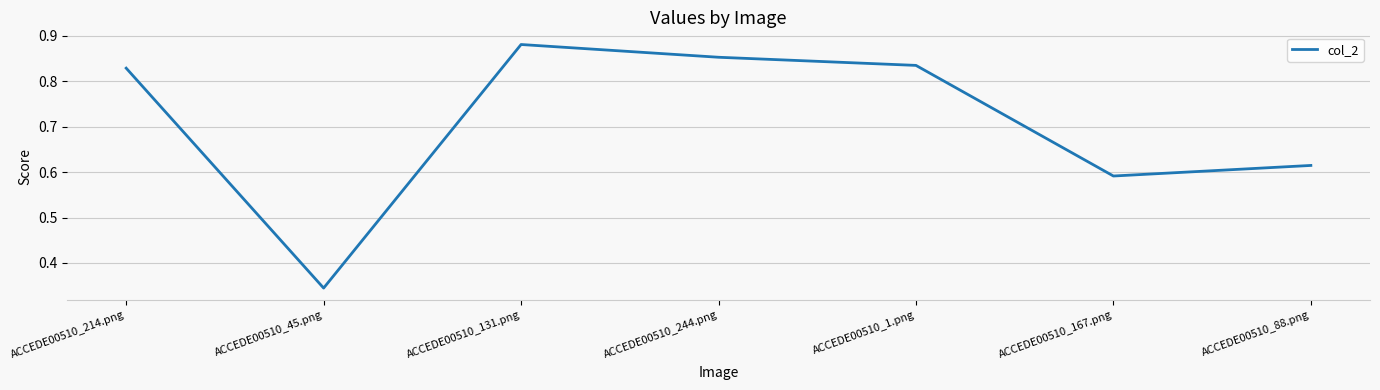

List the labels in order of value, smallest first.

ACCEDE00510_45.png, ACCEDE00510_167.png, ACCEDE00510_88.png, ACCEDE00510_214.png, ACCEDE00510_1.png, ACCEDE00510_244.png, ACCEDE00510_131.png